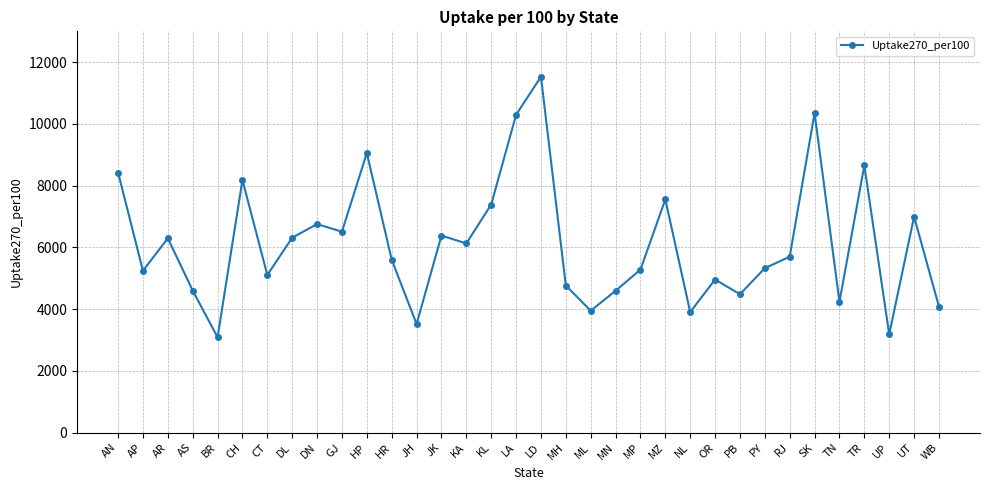

What is the ratio of the value at KA to the value at AR?

1.0